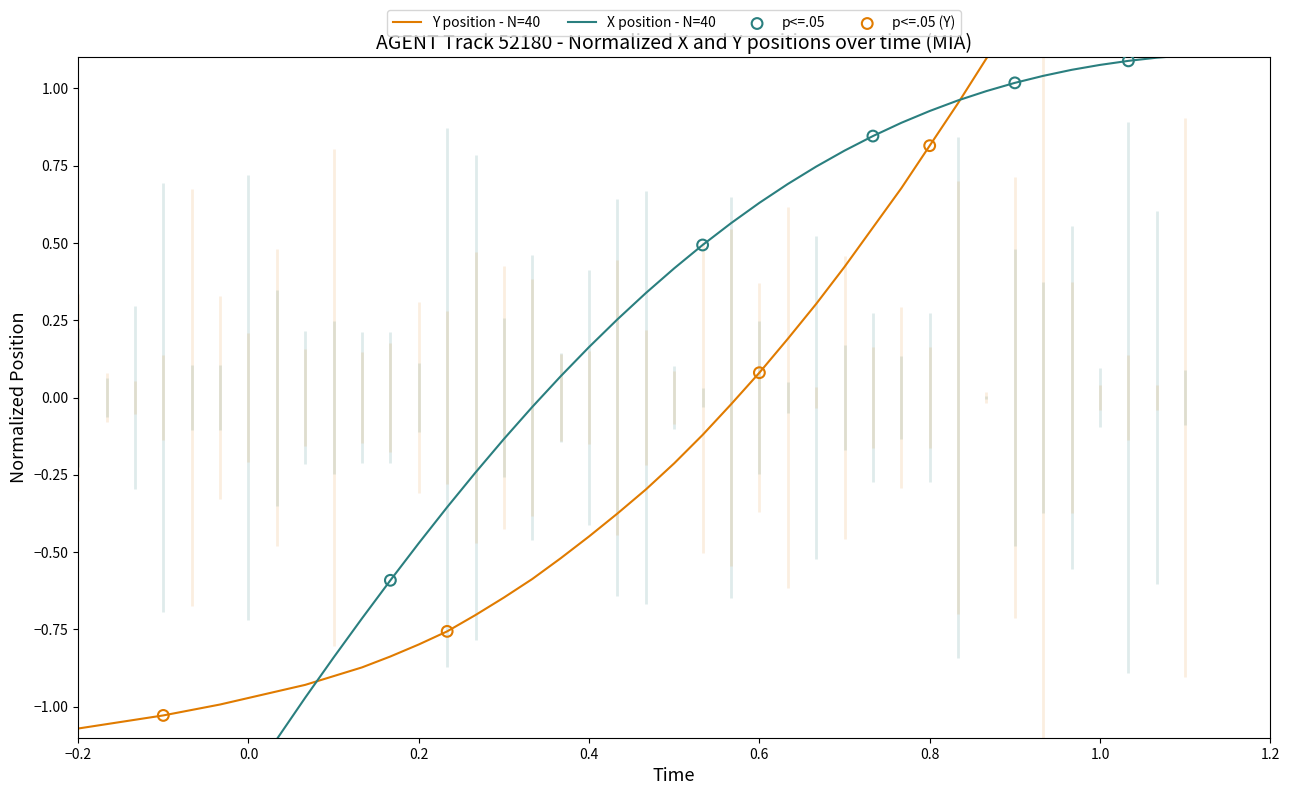

Which series reaches the minimum Y coordinate?

X